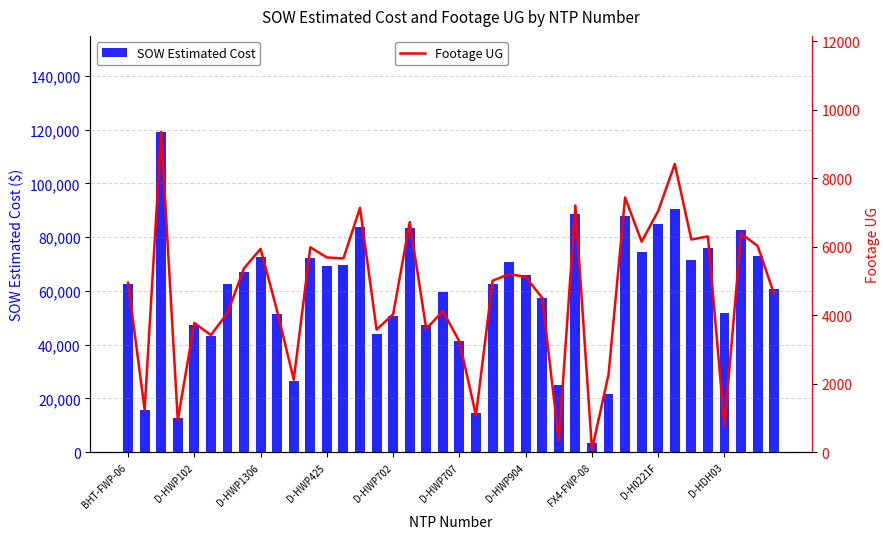

What position from the left is 29?

30